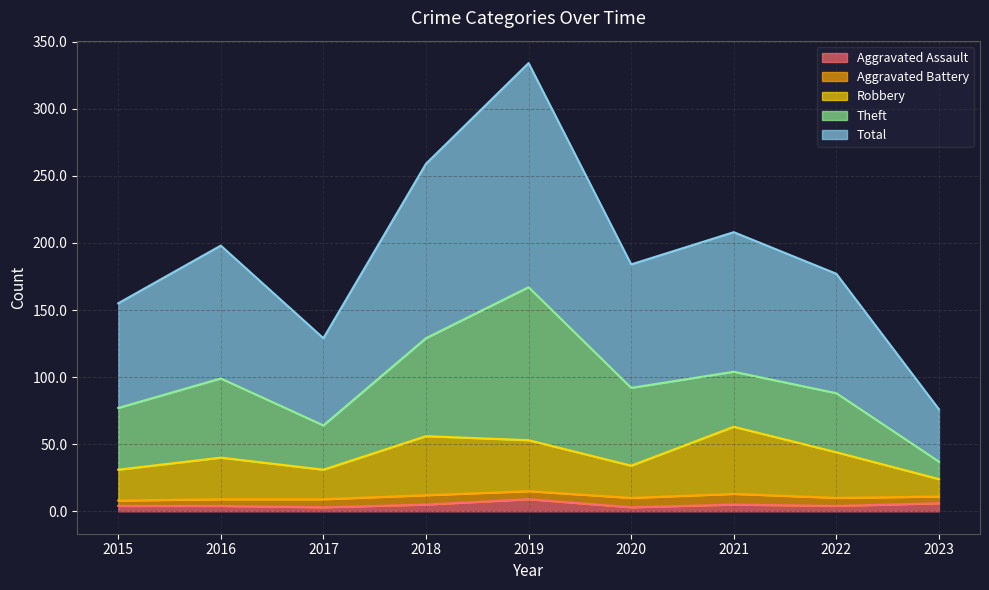

Is the value of Aggravated Assault at 2019 greater than the value of Total at 2015?

No